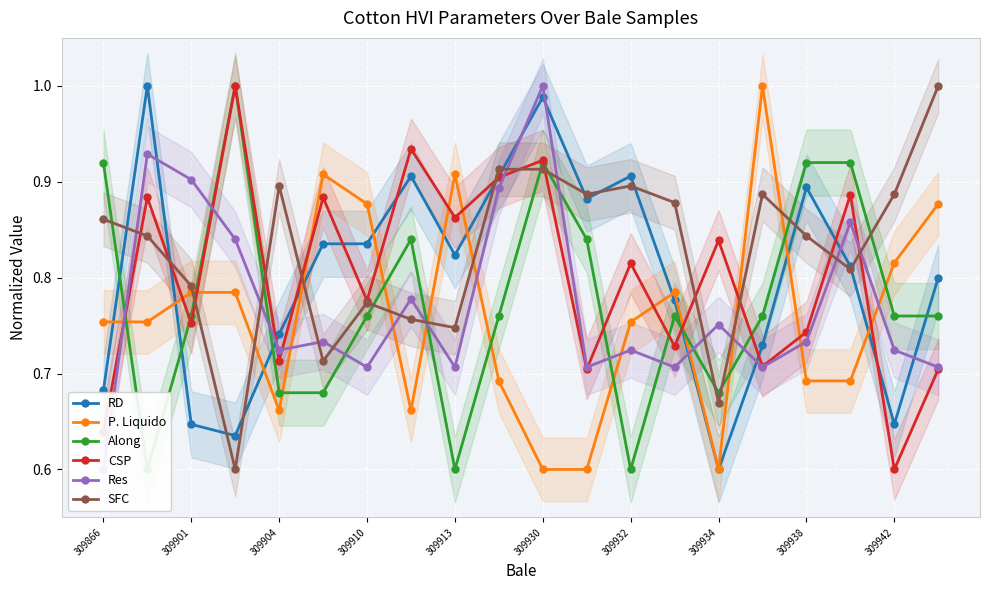

What is the spread (max minus min) of values at 11?

0.3